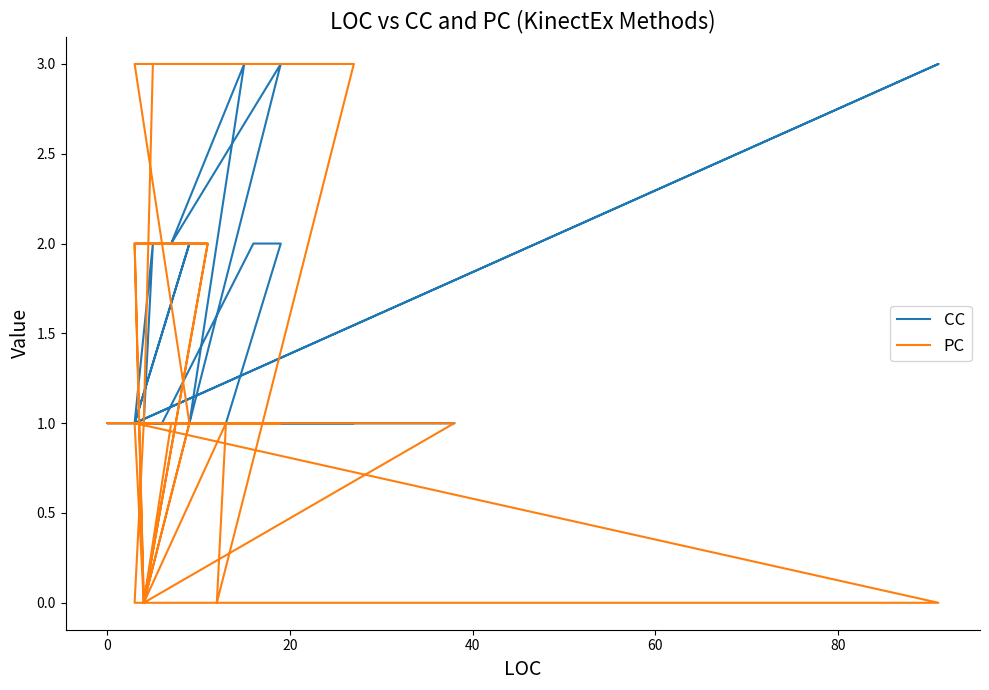

What is the value of the CC point at the 22nd from the left?

2